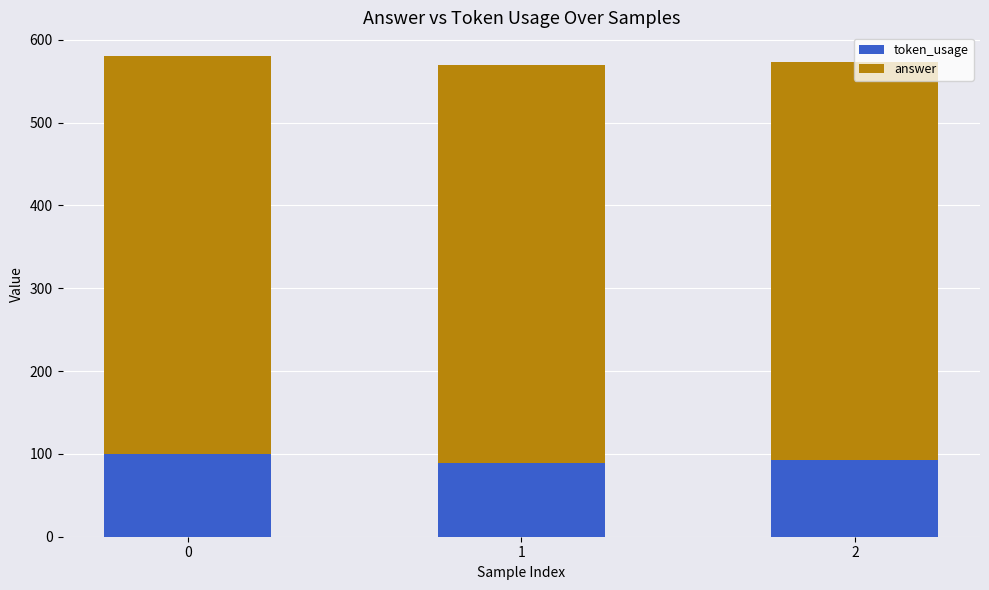

What is the total value across all series at 2?

573